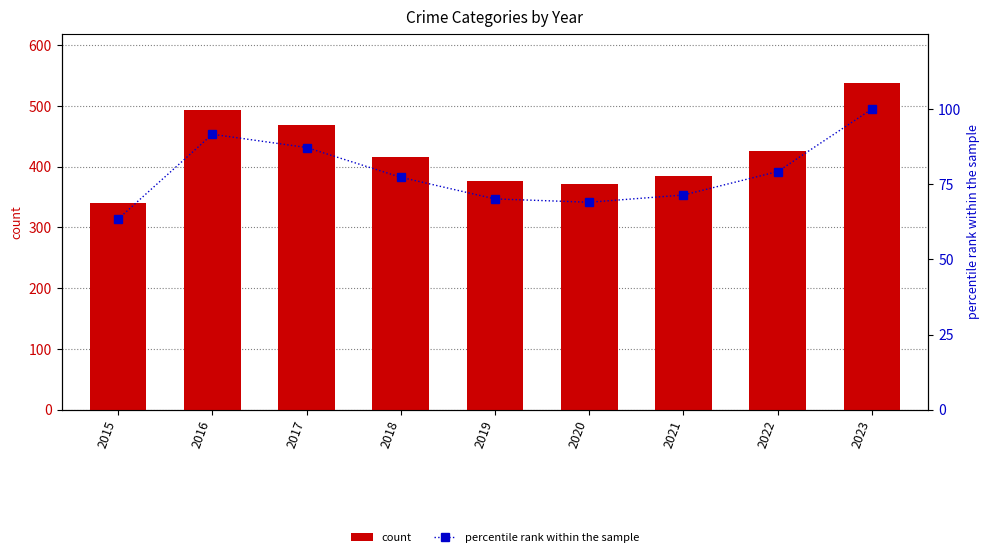

Are the bars grouped side by side (vs. stacked)?

Yes